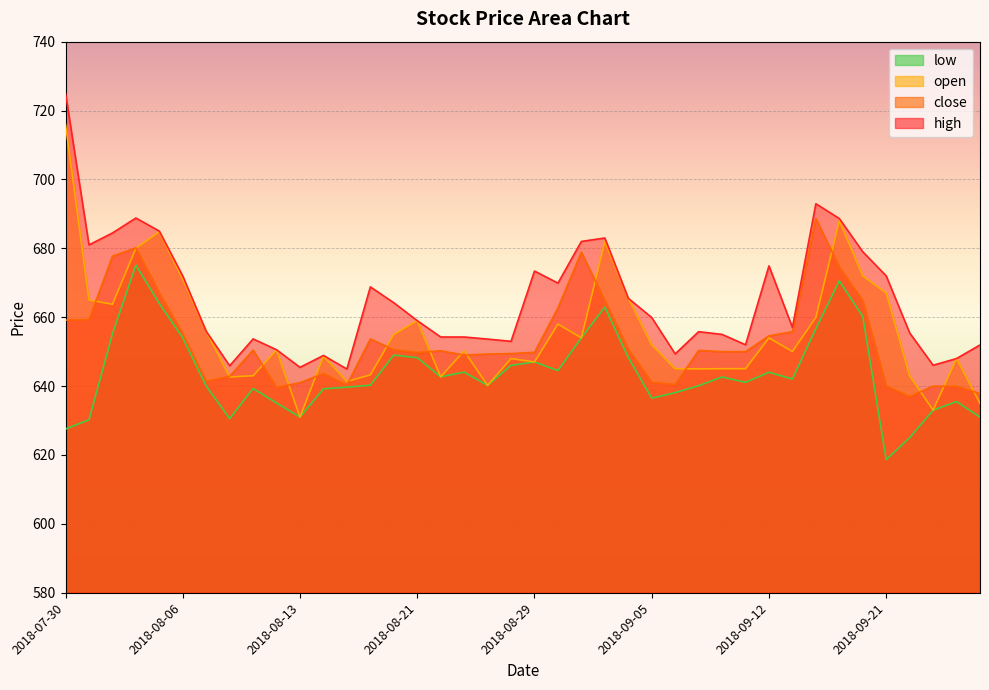

What is the highest value of the open series?

716.0